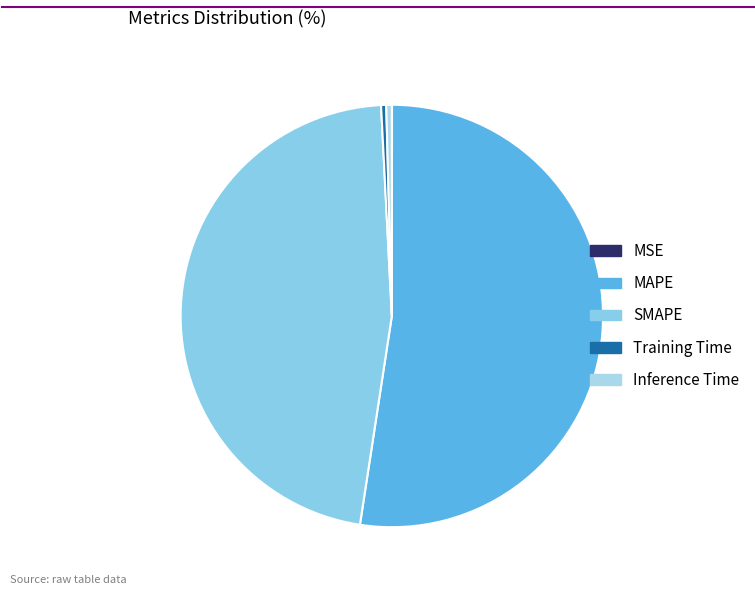

Which slice represents more than half of the pie?

MAPE